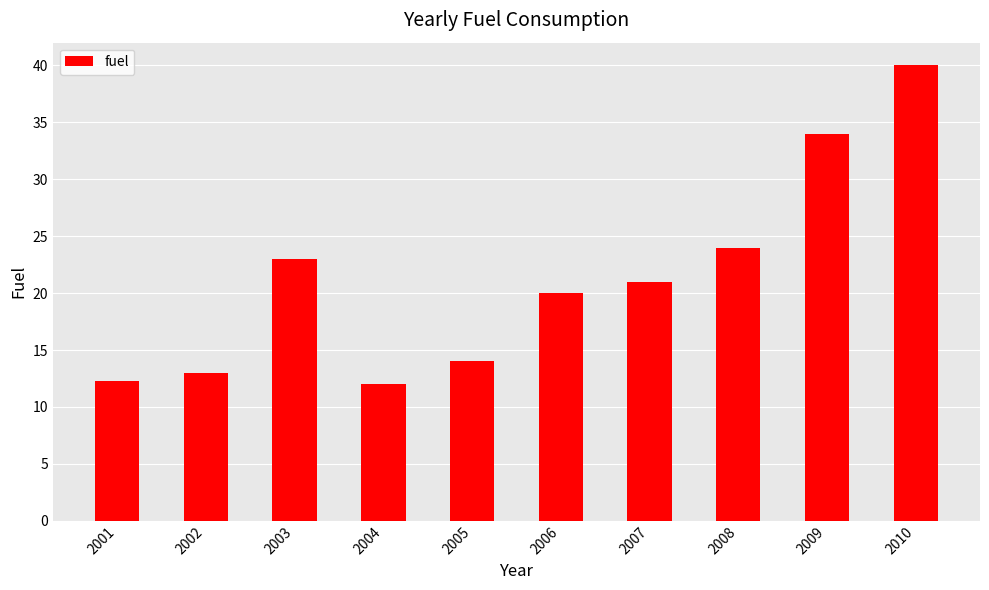

Reading left to right, what are all the values shown in this chart?

2001=12.3	2002=13.0	2003=23.0	2004=12.0	2005=14.0	2006=20.0	2007=21.0	2008=24.0	2009=34.0	2010=40.0